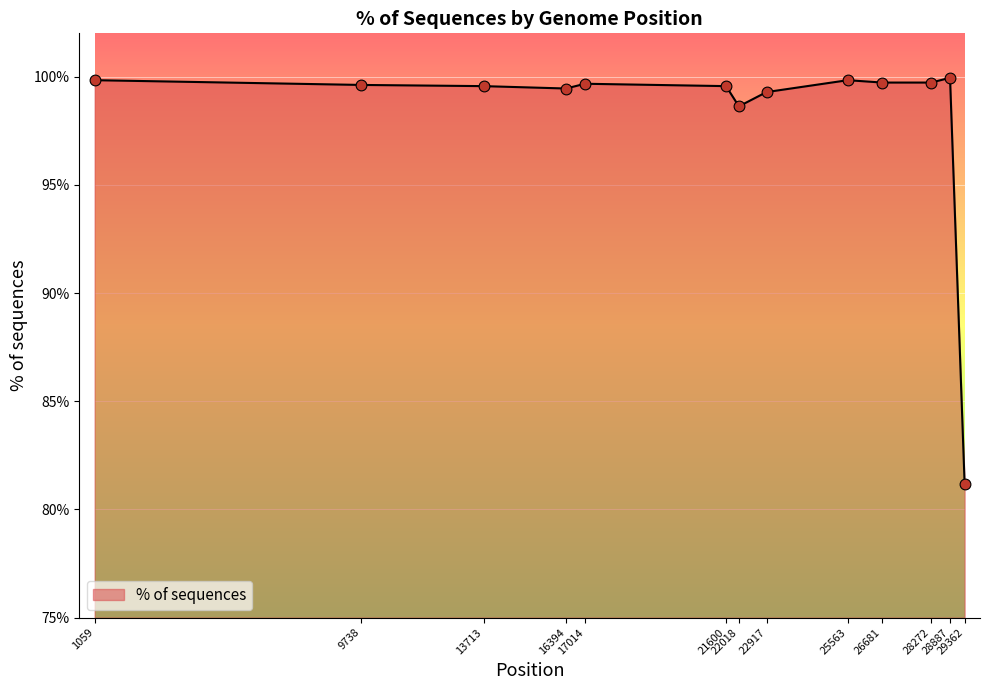

What is the ratio of the value at 22917 to the value at 28272?

1.0